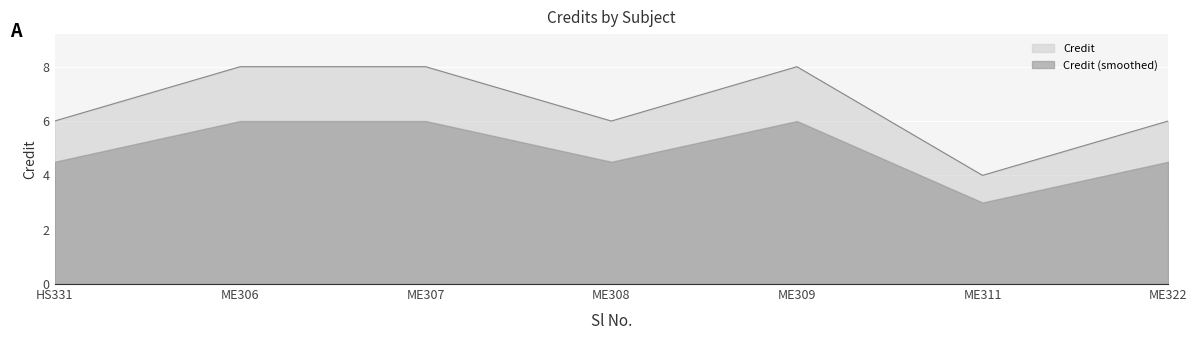

Which category has the lowest value across all series?

ME311